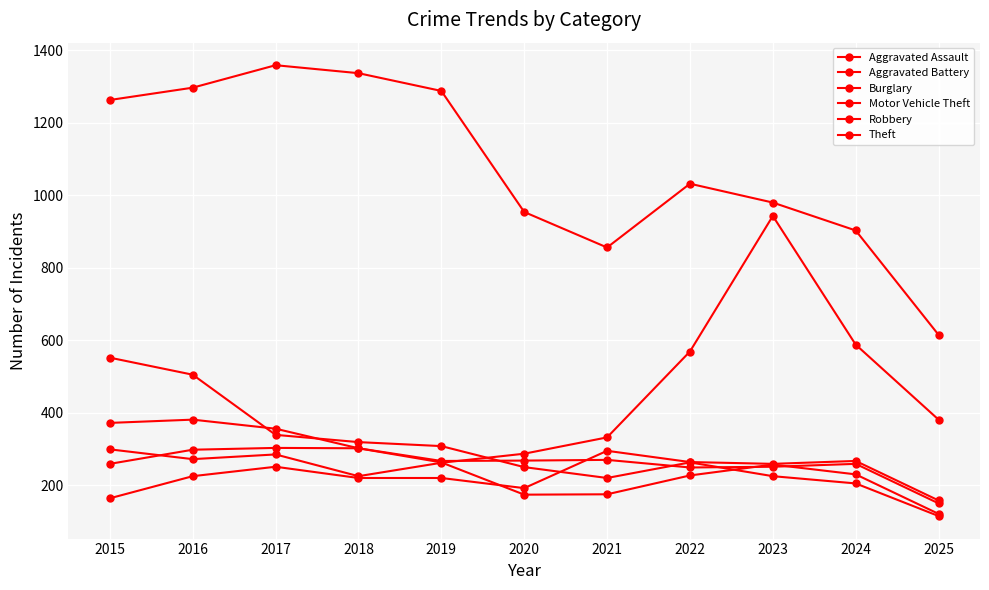

At 2020, list the series in order from largest to smallest.

Theft, Motor Vehicle Theft, Aggravated Battery, Burglary, Aggravated Assault, Robbery